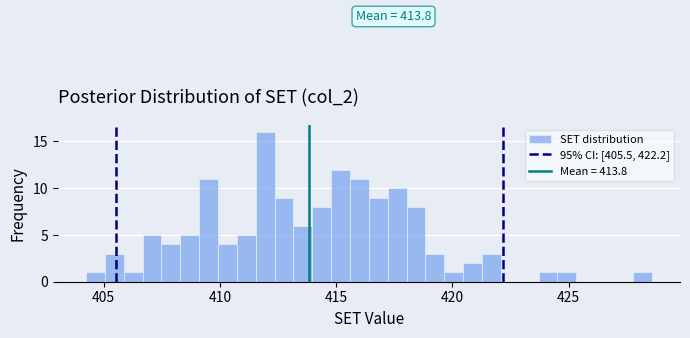

Read against the x-axis, roughly where is the centre of the tallest bar?

412.0